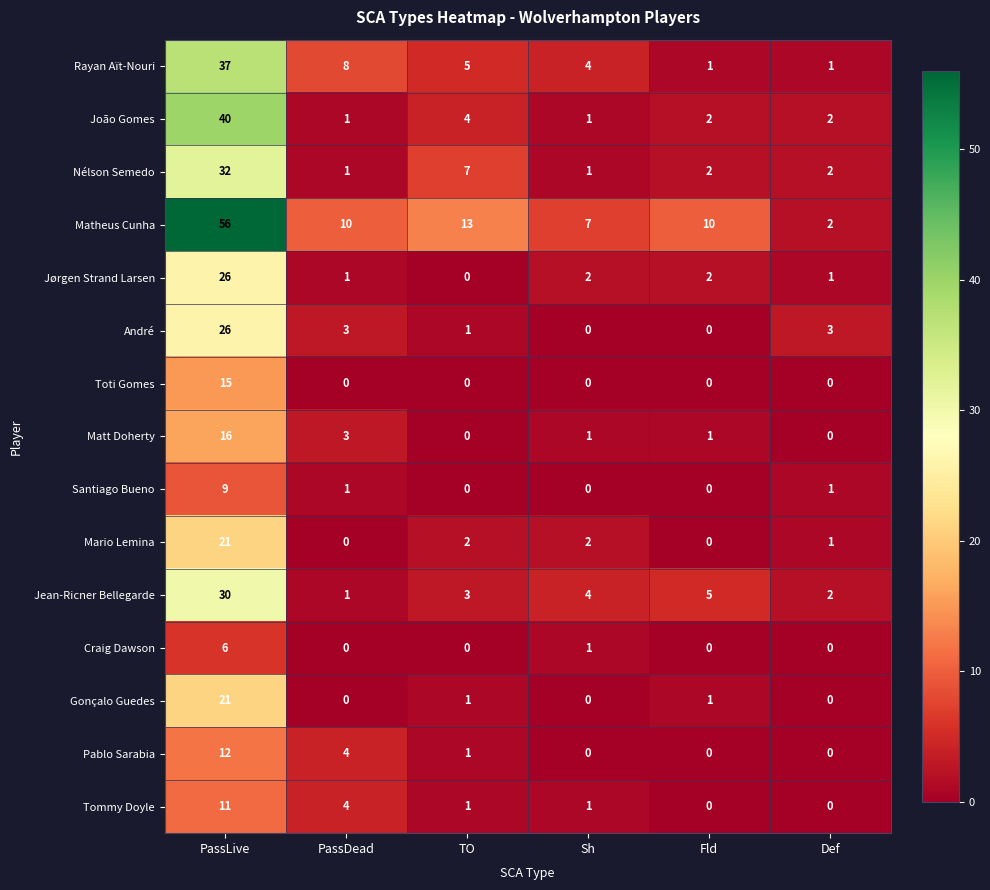

What is the difference between the highest and lowest values at PassLive?

50